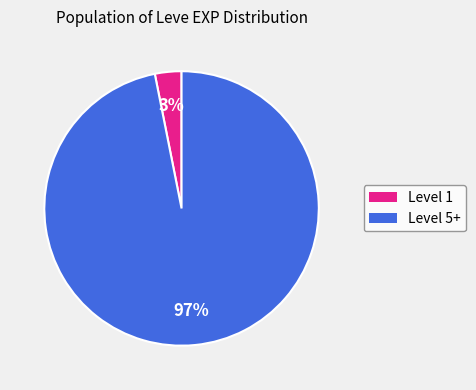

To the nearest percent, what is the average slice percentage?

50%